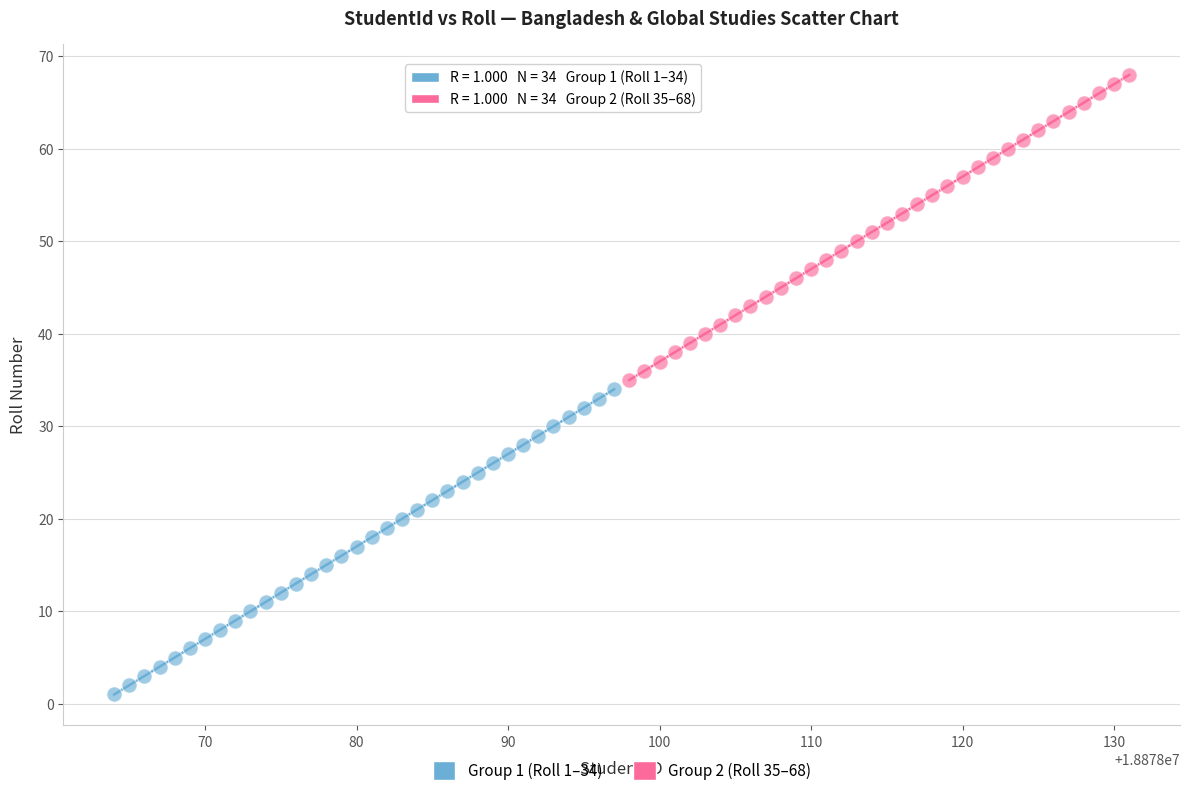

What are all the series names shown in the legend?

Group 1 (Roll 1–34), Group 2 (Roll 35–68)